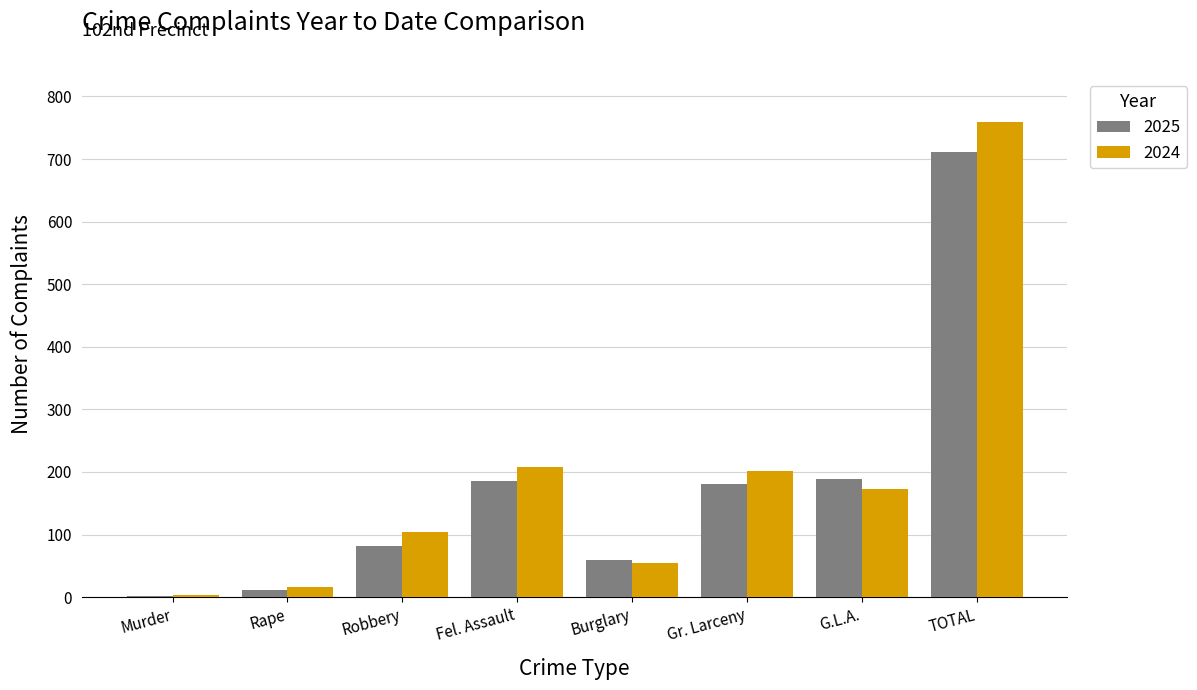

Which series changed the most between Robbery and Gr. Larceny?

2025